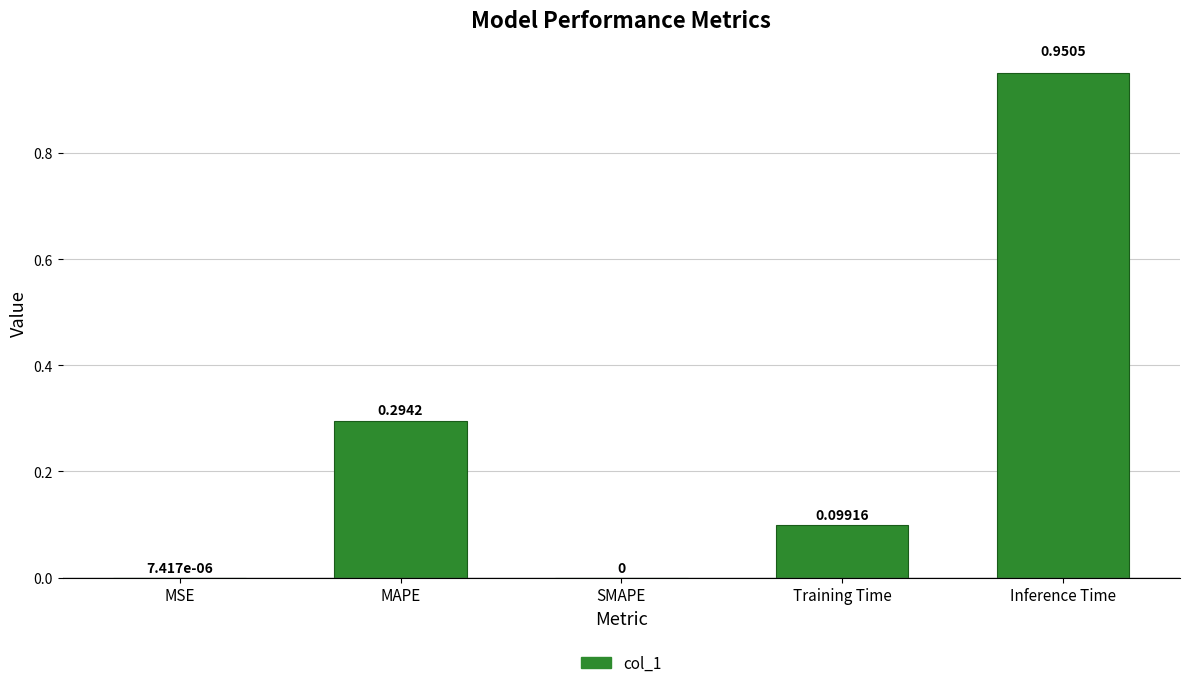

What is the sum of all values?

1.3